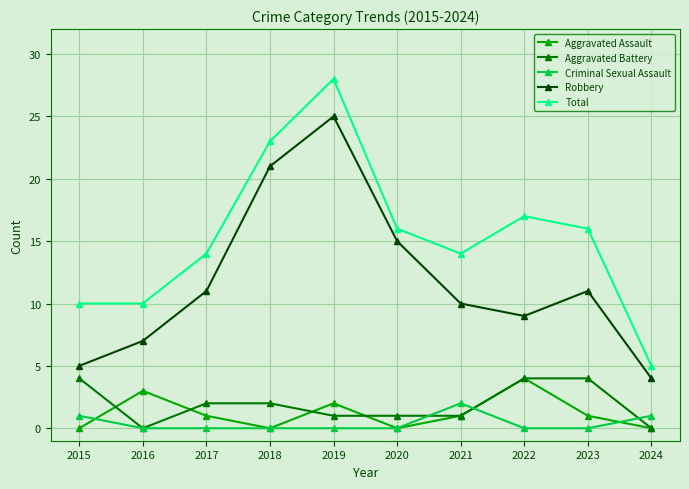

At which category does the chart reach its peak across all series?

2019